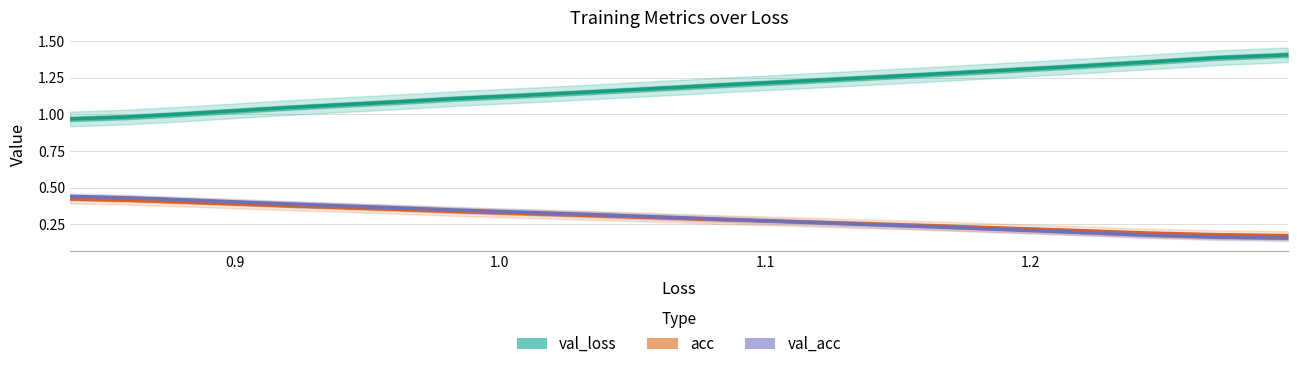

What is the minimum value for acc?

0.2